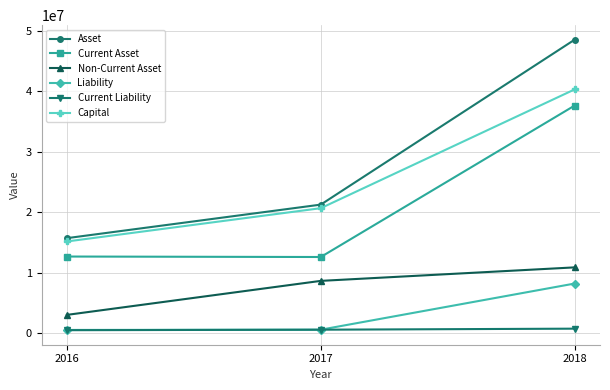

List the labels in order of Asset value, largest first.

2018, 2017, 2016